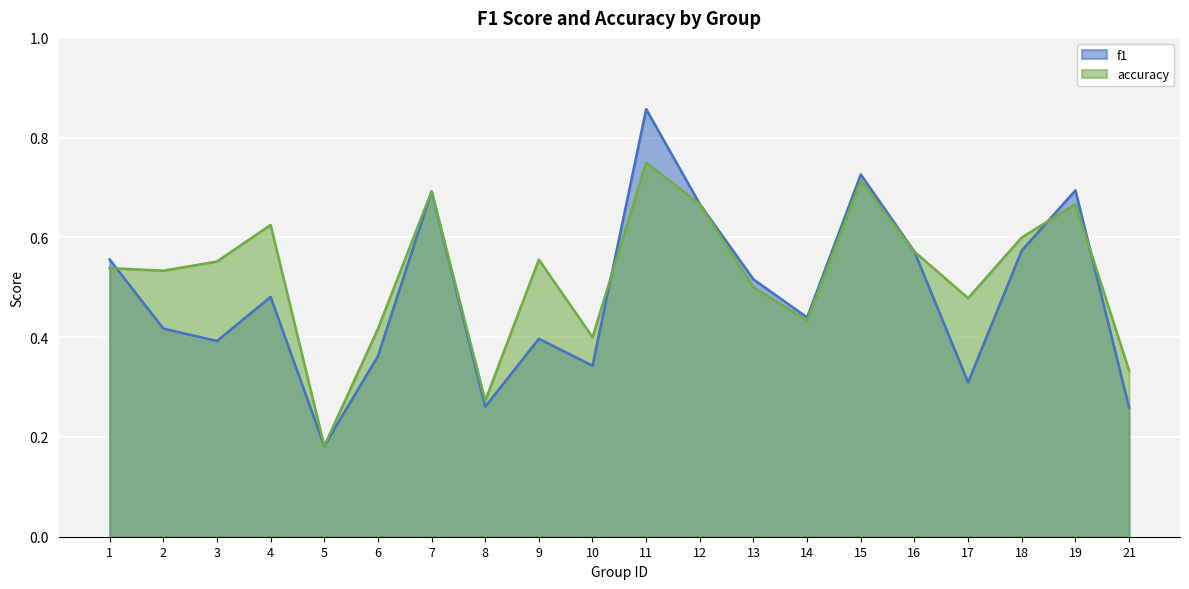

What is the difference between the f1 values at 5 and 7?

0.5